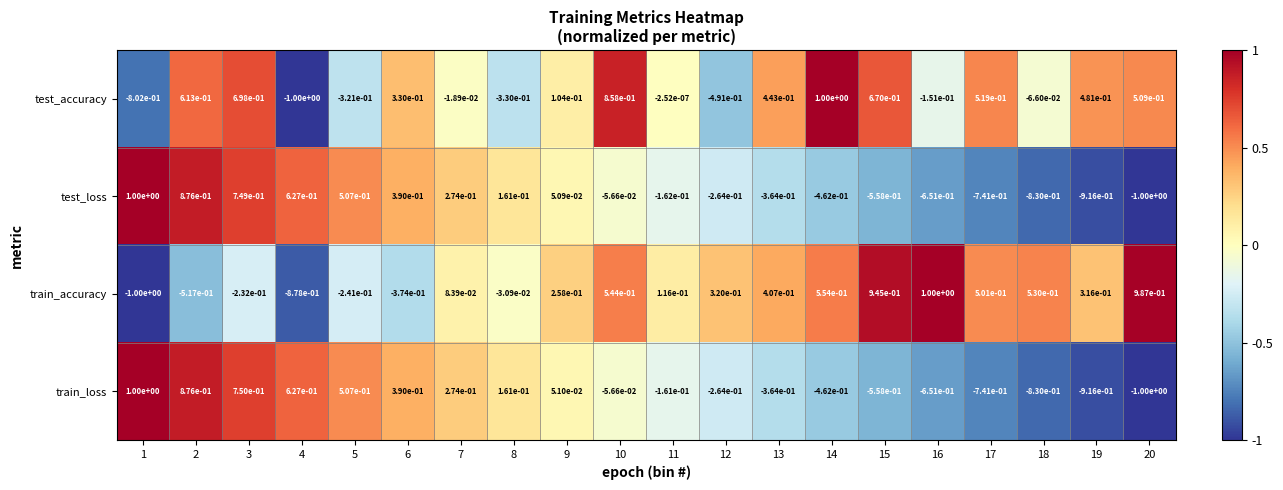

Is it true that test_accuracy equals 0.5 at 19?

True